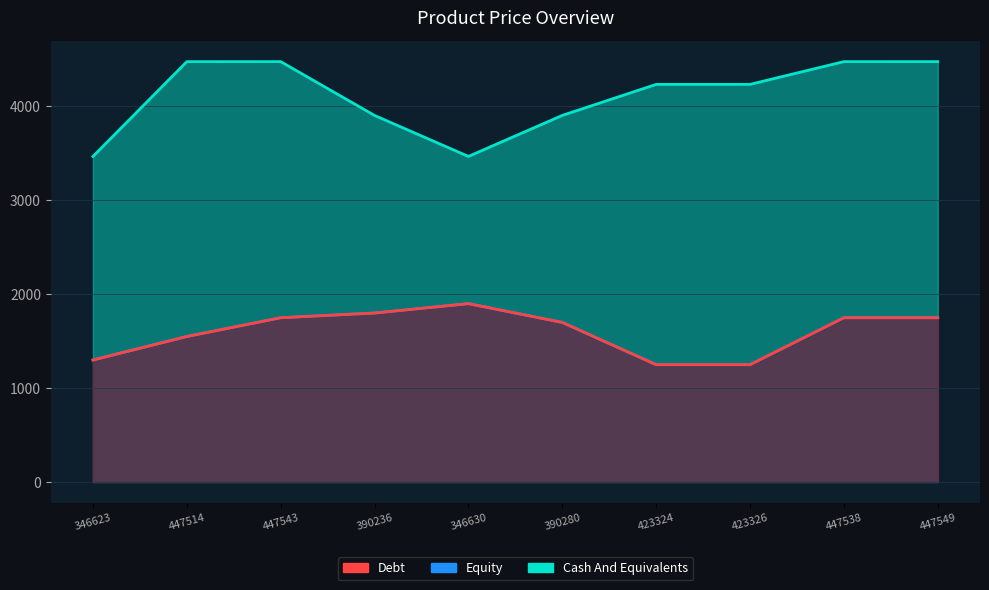

At which category is the sum across all series the highest?

447549